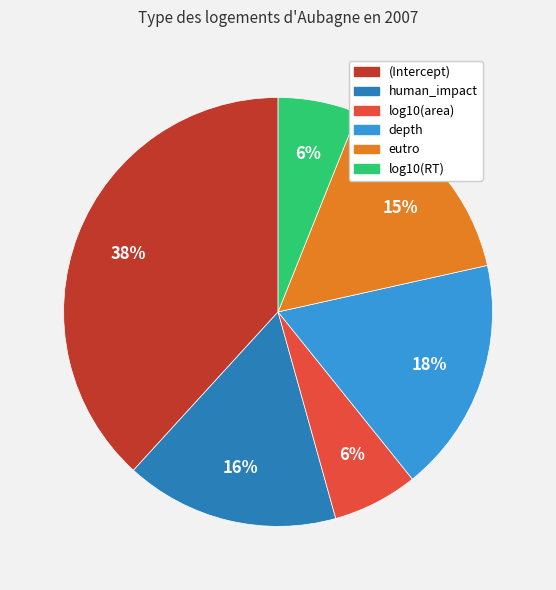

Between log10(RT) and human_impact, which is larger?

human_impact